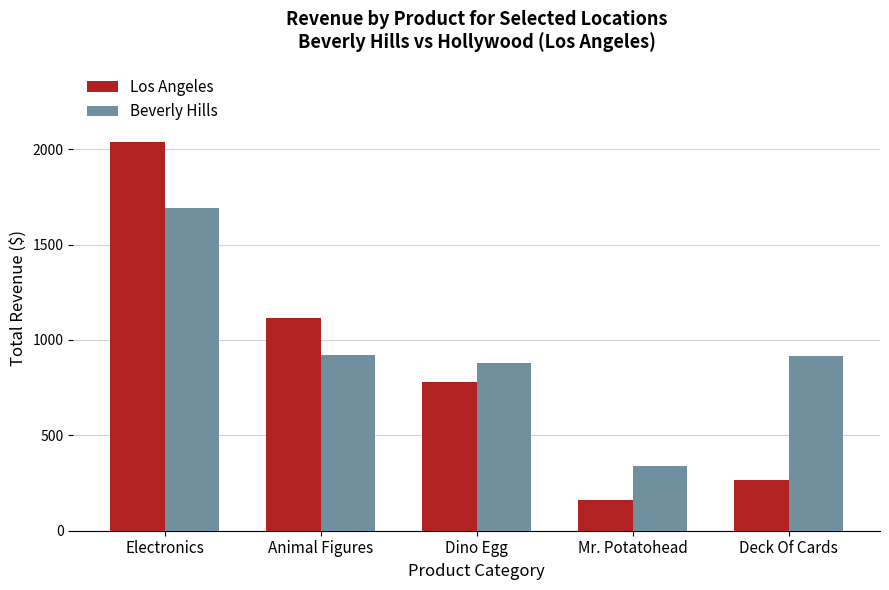

How many bars are there in total?

10